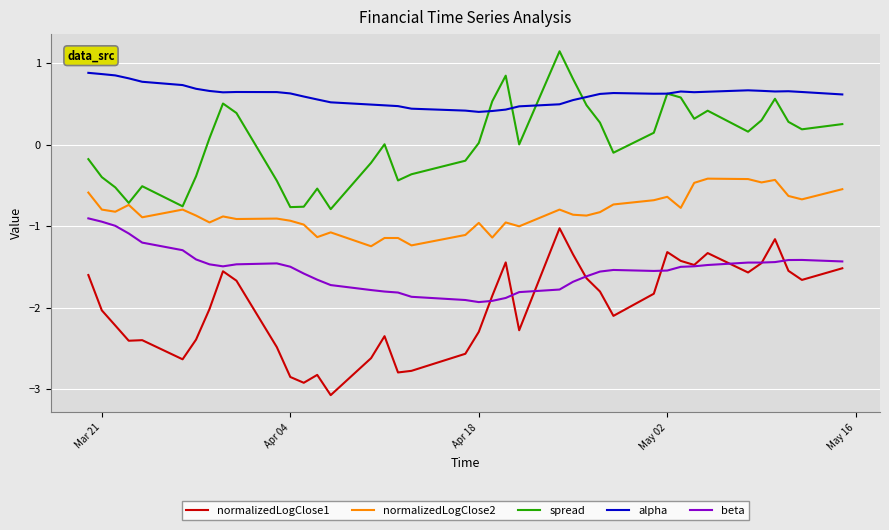

Count the number of categories in the chart.

40